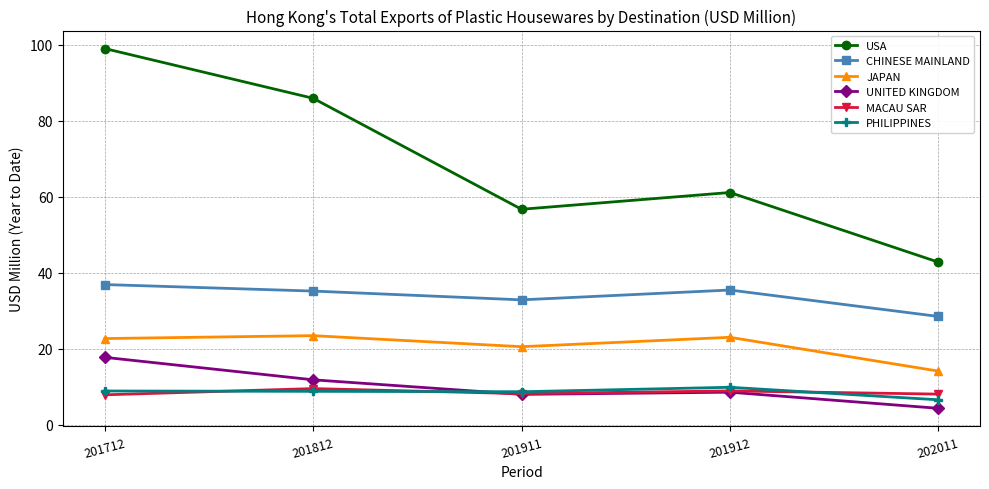

The value of CHINESE MAINLAND at 201912 is 13.8. True or false?

False